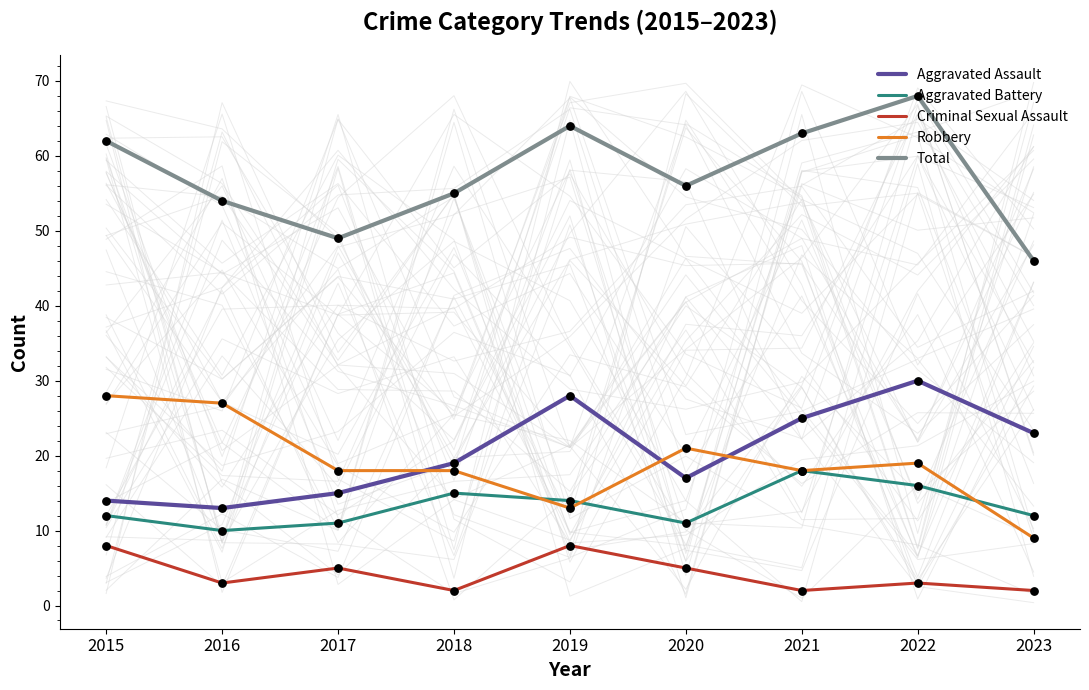

Which series has the largest total across all categories?

Total